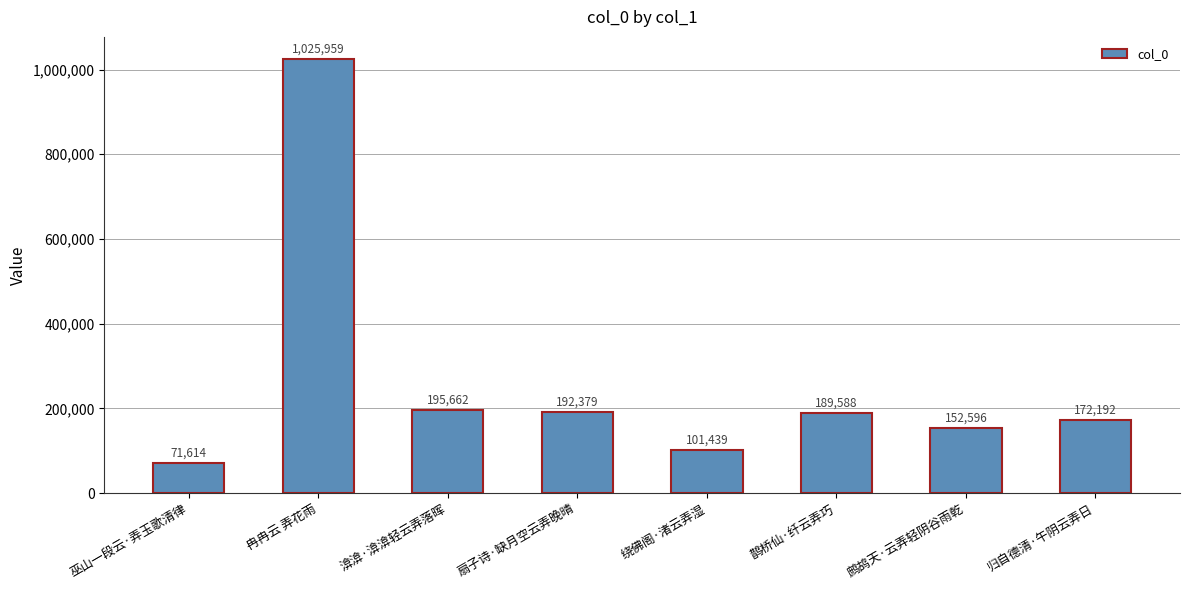

What is the average value?

262679